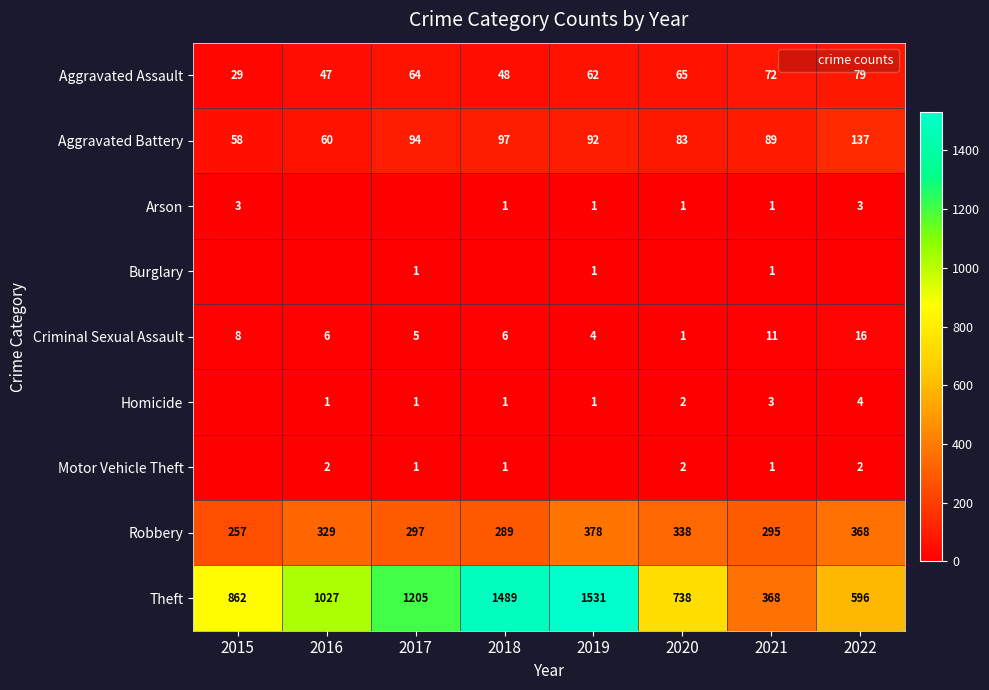

Rank the series by their maximum value, from highest to lowest.

Theft, Robbery, Aggravated Battery, Aggravated Assault, Criminal Sexual Assault, Homicide, Arson, Motor Vehicle Theft, Burglary